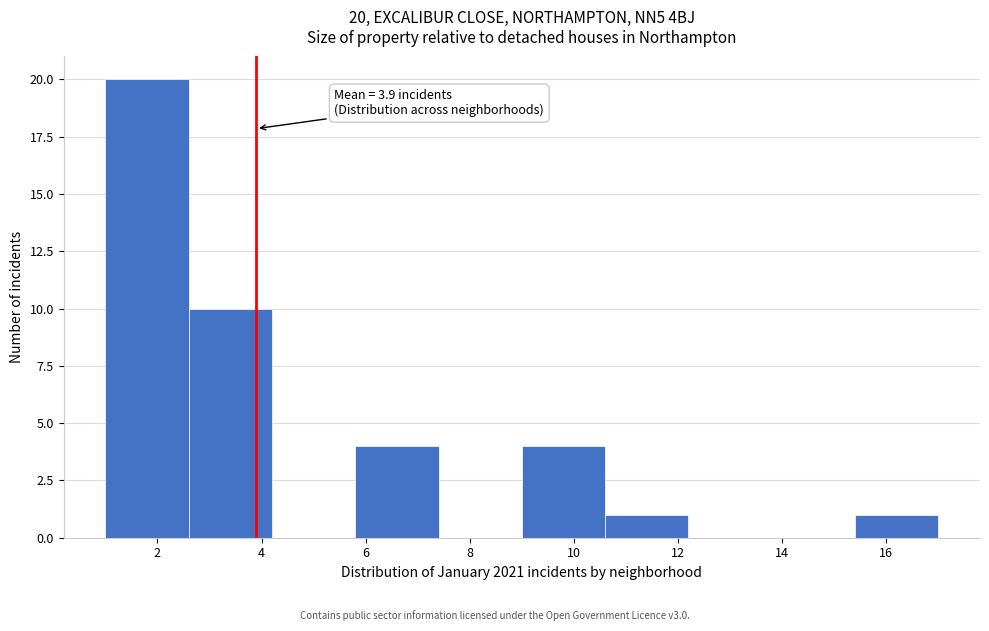

Which range on the x-axis has the tallest bar?

1.0 to 2.6